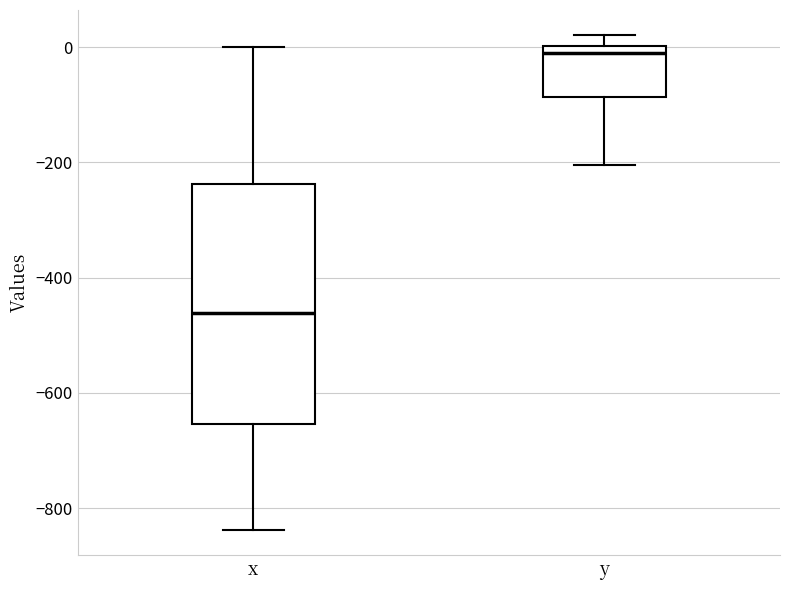

Which box is the tallest, from its lower edge to its upper edge?

x